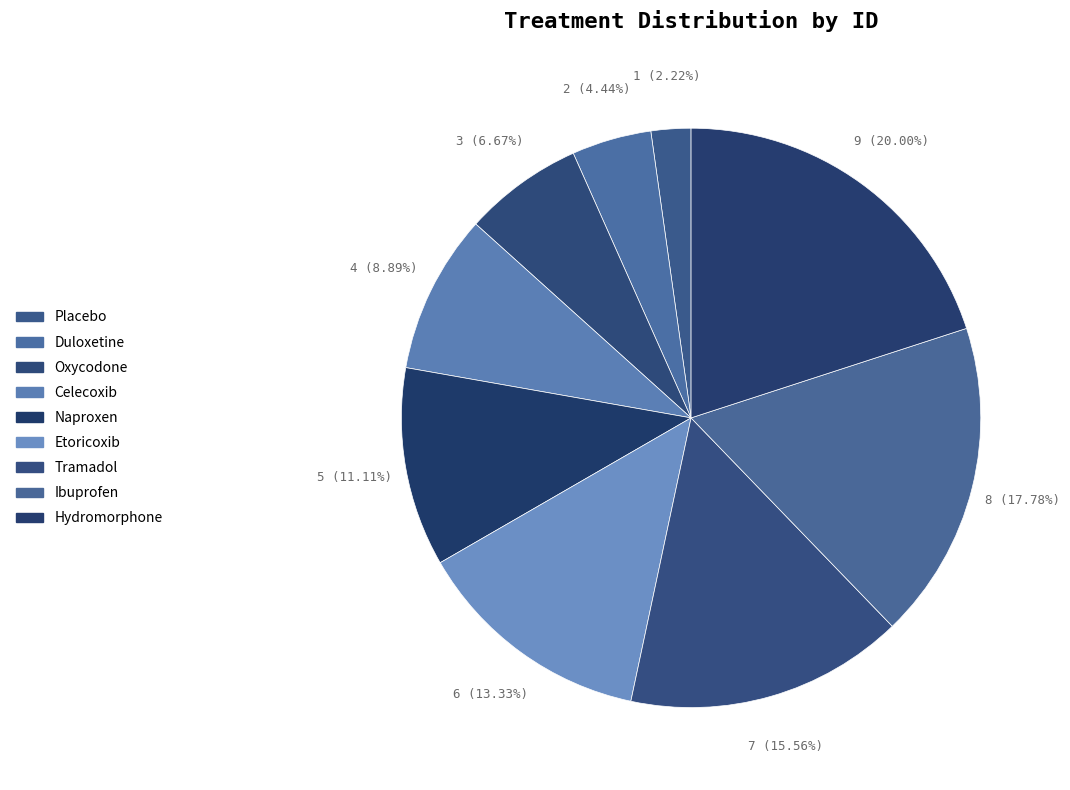

Is there any slice that represents more than half of the pie?

No